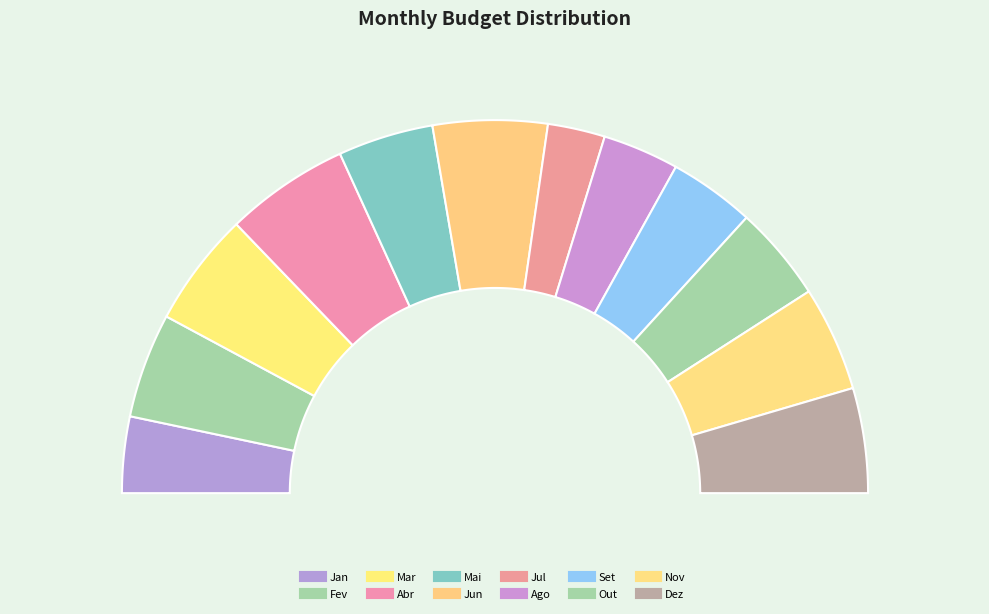

Combined, what portion of the pie is Set and Jan?

14.0%